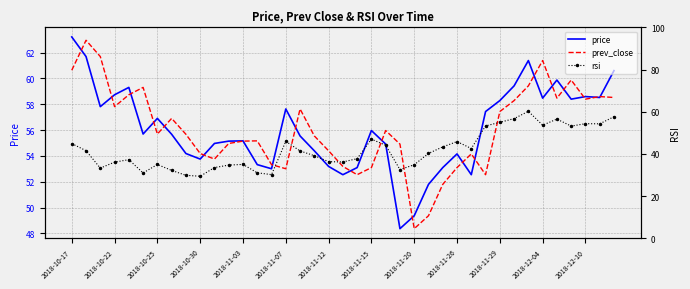

Which series has the largest total across all categories?

price